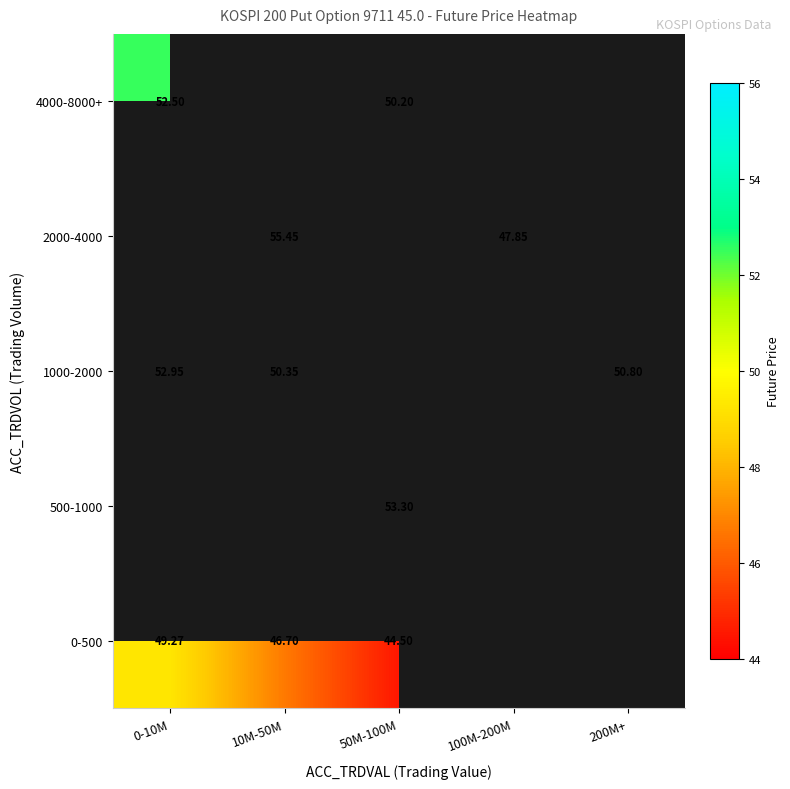

The value of 1000-2000 at 0-10M is 78.2. True or false?

False